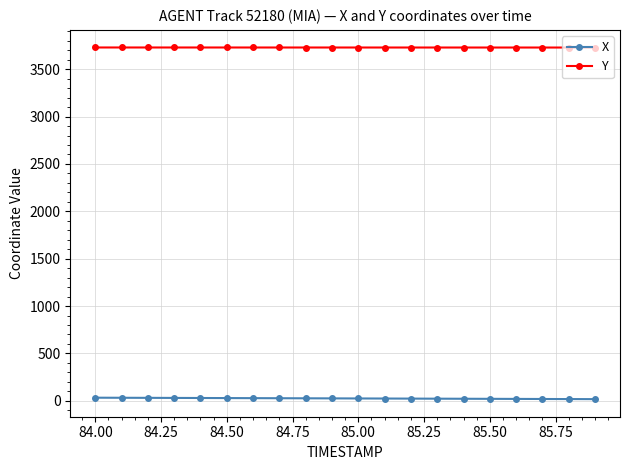

True or false: Y and X cross at least once.

False